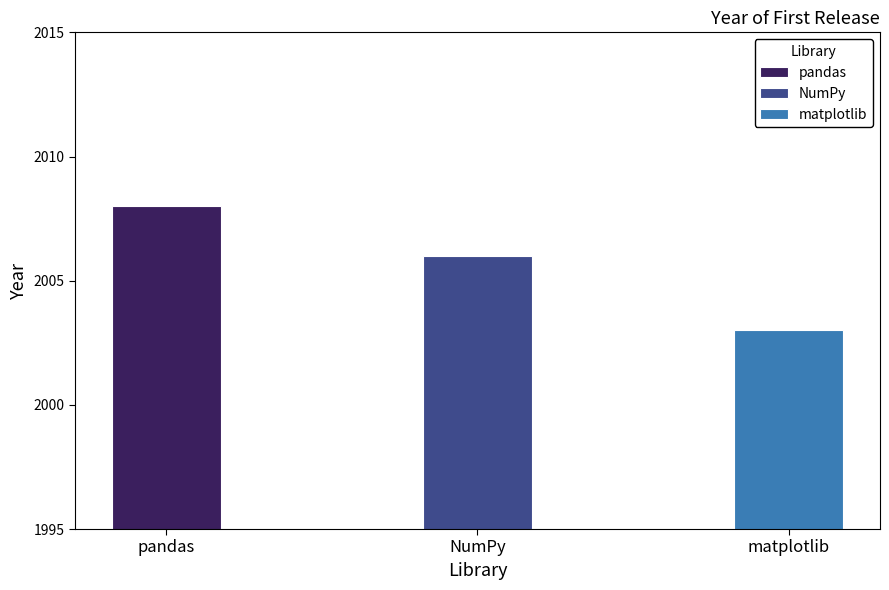

How many bars are there in total?

3